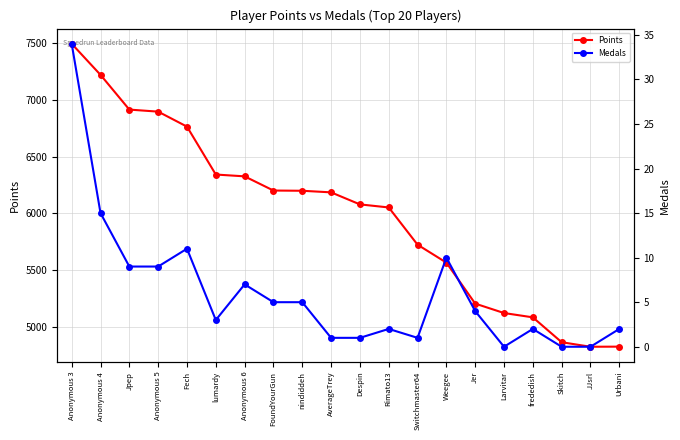

What are all the series names shown in the legend?

Points, Medals